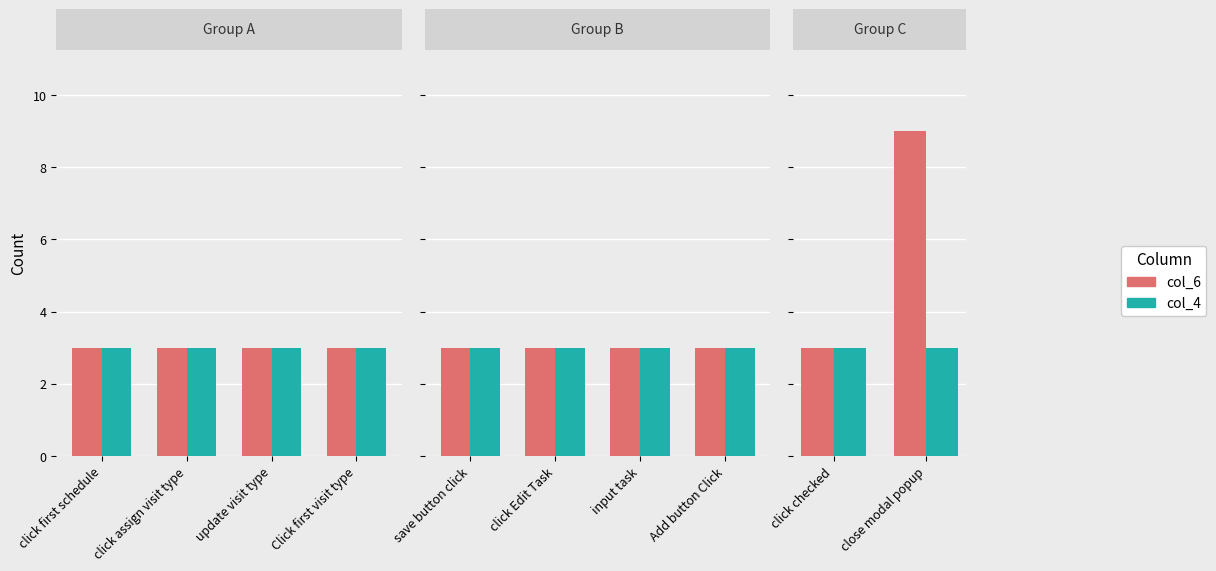

Between click assign visit type and click first schedule, which is larger?

click assign visit type